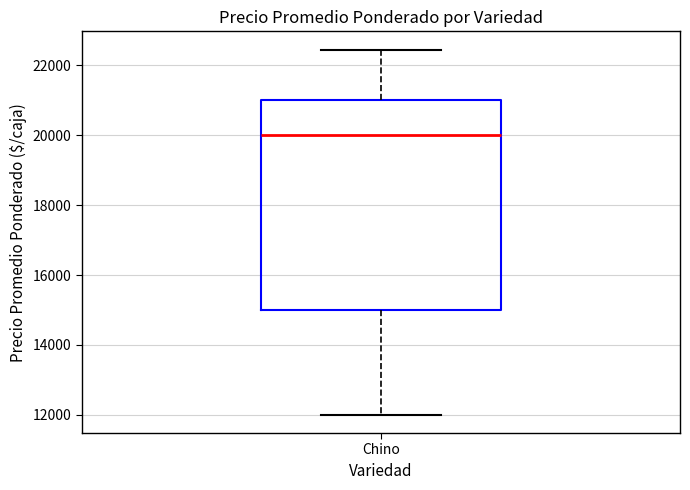

Read this box plot against the y-axis: the position of the median line, the range covered by the box, and the ends of both whiskers. The values are not printed on the chart, so give them approximately, as read against the axis.

median 20000, box 15000 to 21000, whiskers 12000 to 22400